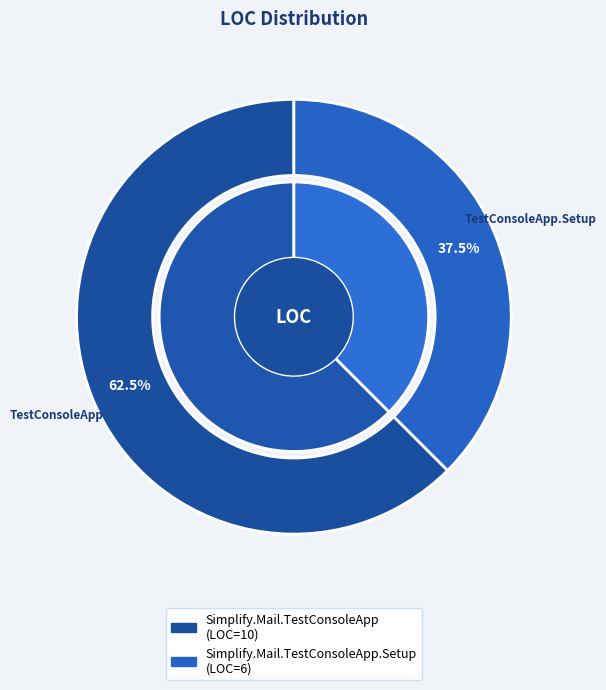

How many segments does this pie chart have?

2